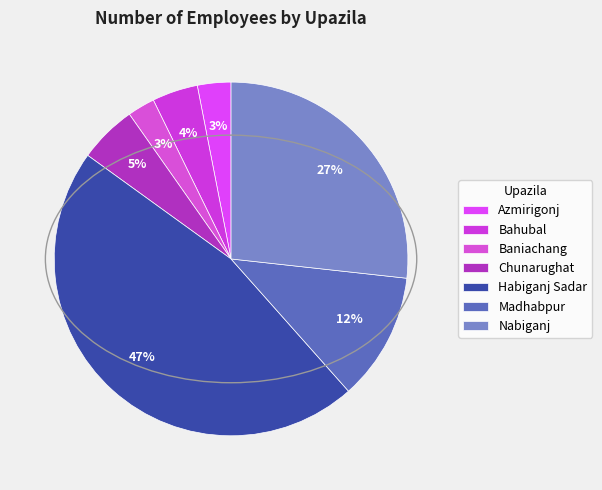

To the nearest percent, what portion does Nabiganj represent?

27%